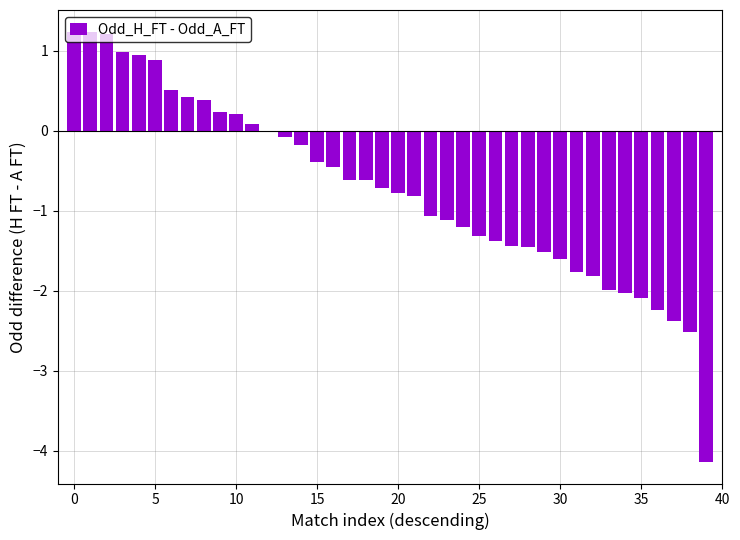

What is the greatest value displayed?

1.2